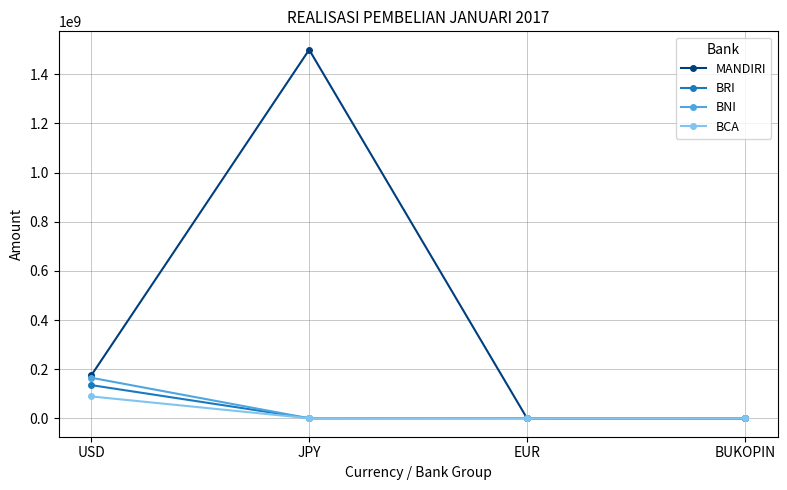

What is the label of the 2nd point from the left?

JPY